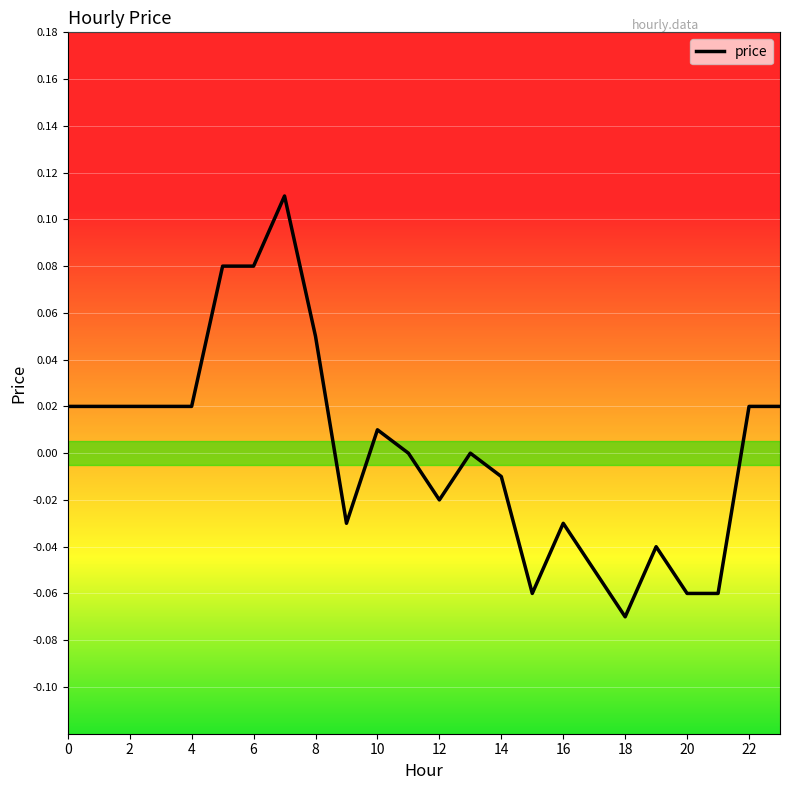

At which category does the chart reach its minimum across all series?

18